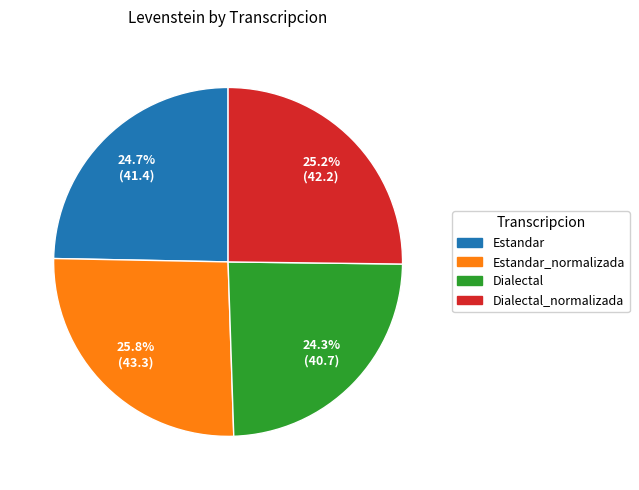

Is there any slice that represents more than half of the pie?

No